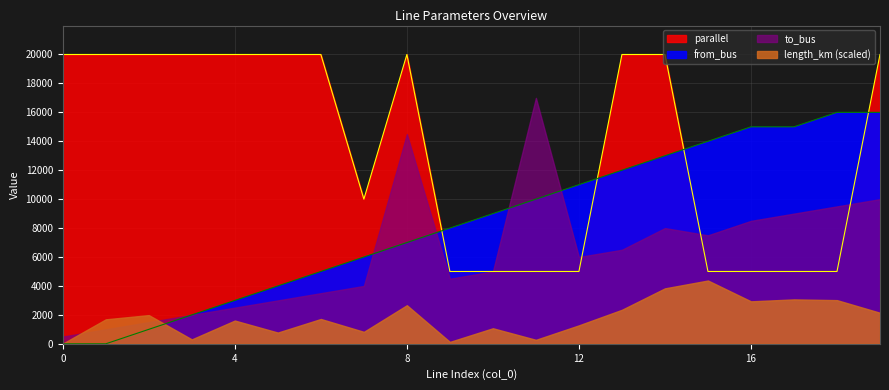

What is the value of the from_bus point at the 14th from the left?

12000